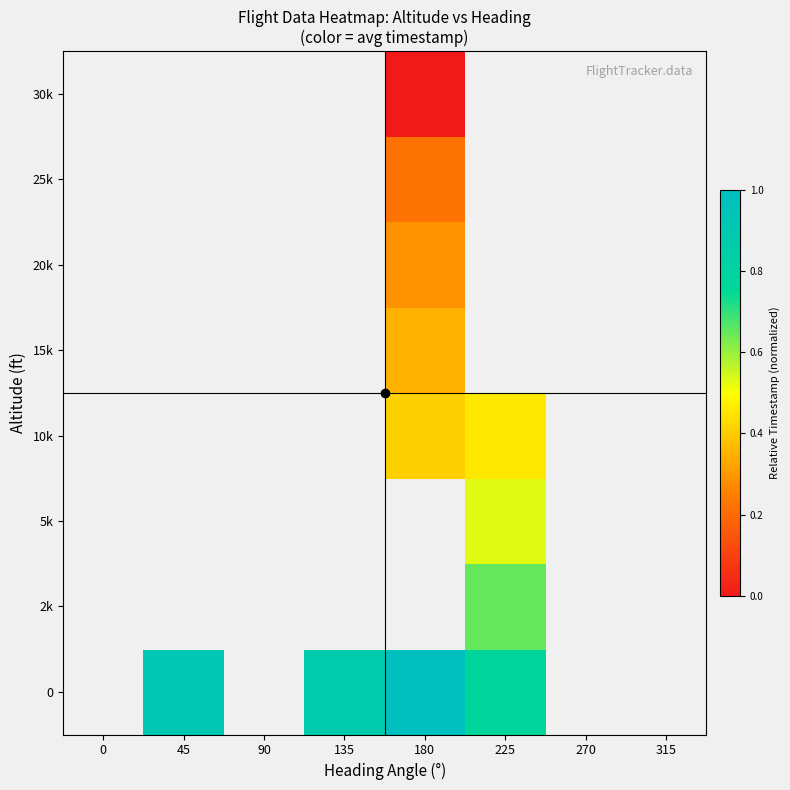

List the series in order of their overall mean, highest first.

0, 2k, 5k, 10k, 15k, 20k, 25k, 30k